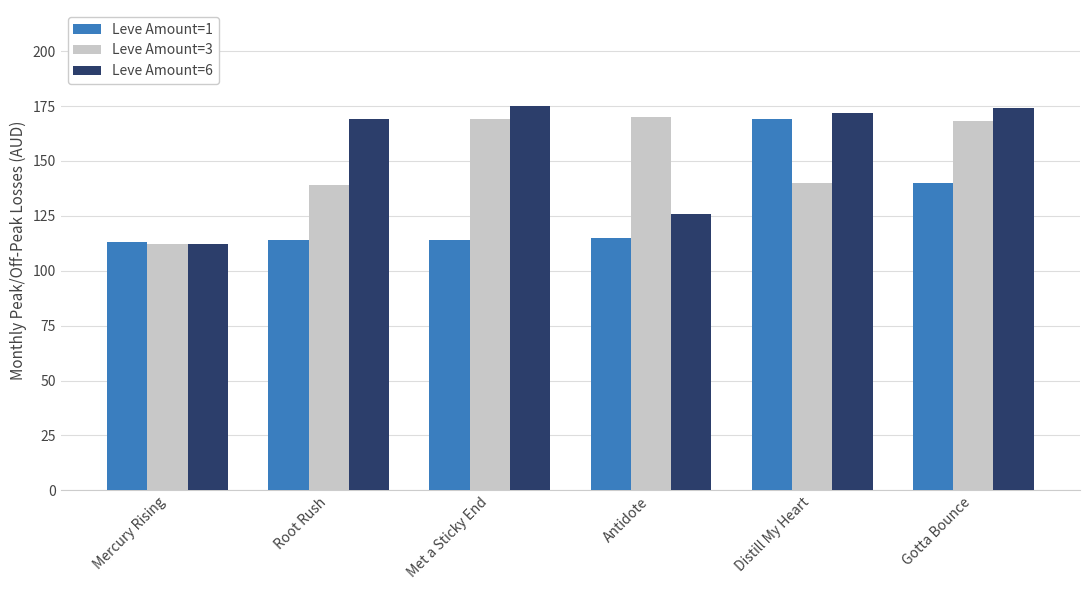

What is the total value across all series at Distill My Heart?

481